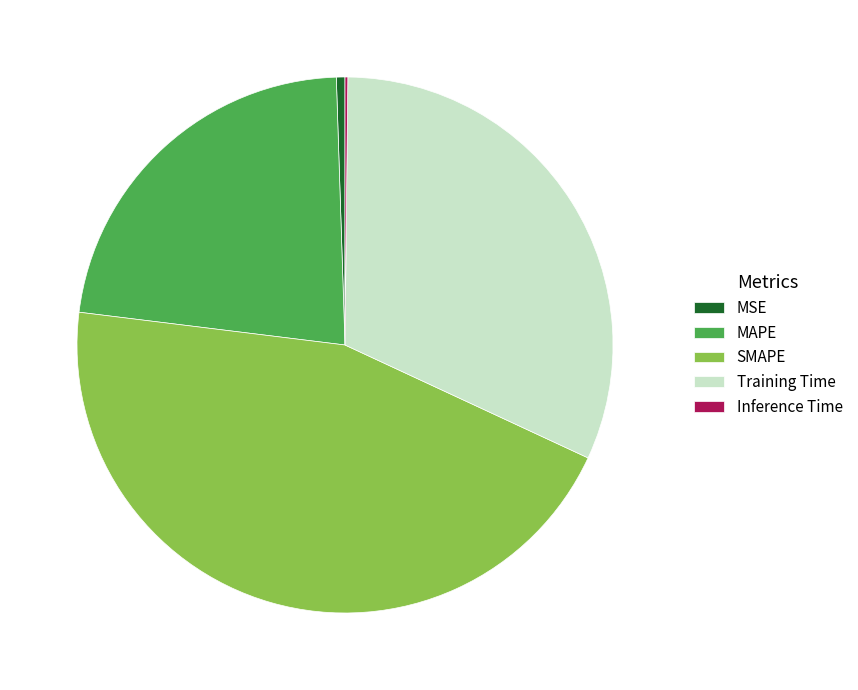

Is the sum of MAPE and MSE greater than half?

No